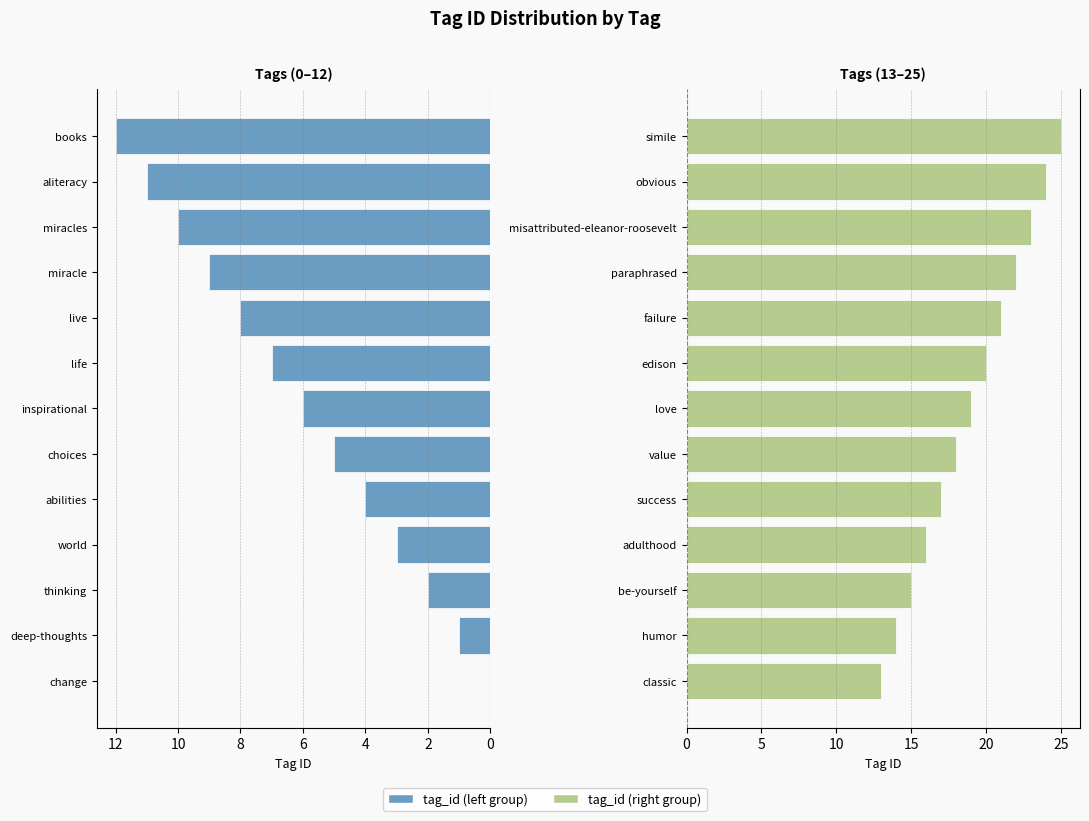

Between inspirational and choices, which is larger?

inspirational